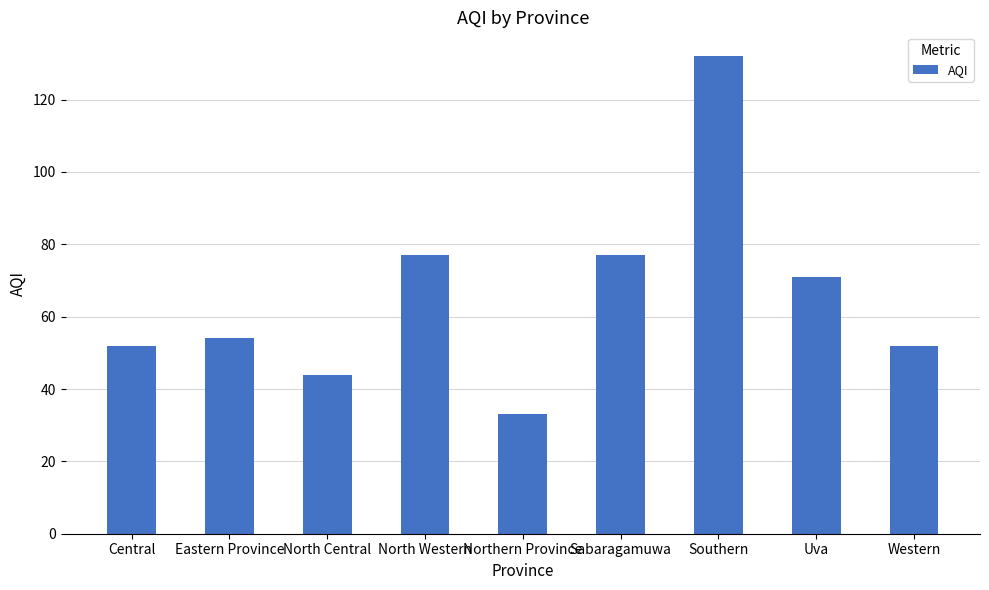

Reading left to right, transcribe all the data shown in this chart.

Central=52	Eastern Province=54	North Central=44	North Western=77	Northern Province=33	Sabaragamuwa=77	Southern=132	Uva=71	Western=52